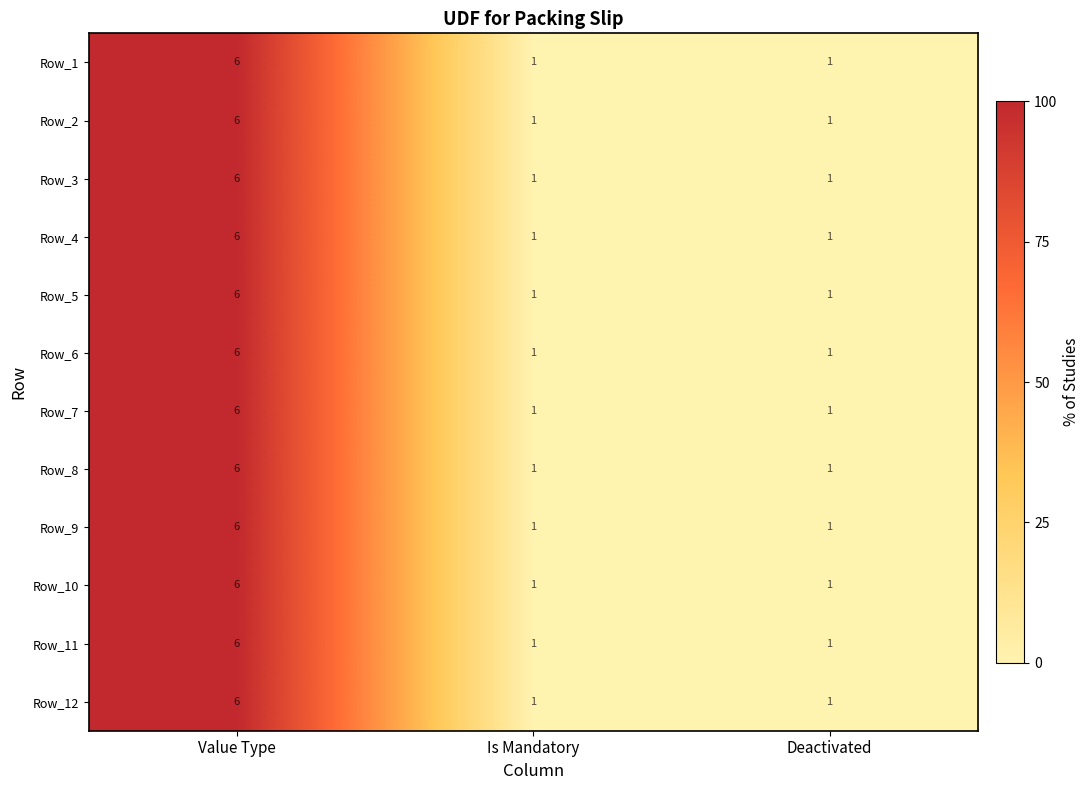

How many series are shown in this chart?

12